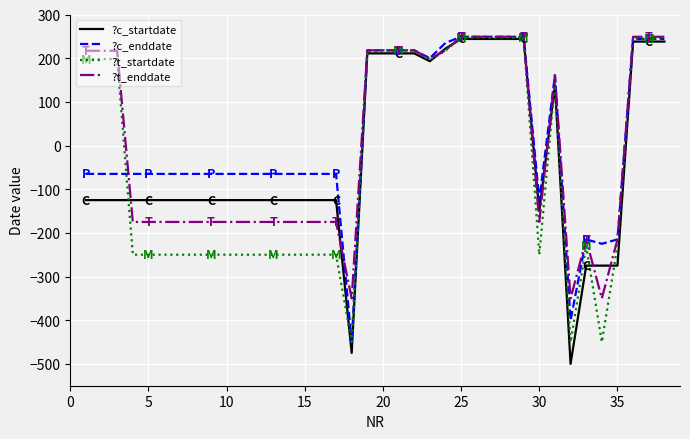

What is the lowest value of the ?t_enddate series?

-350